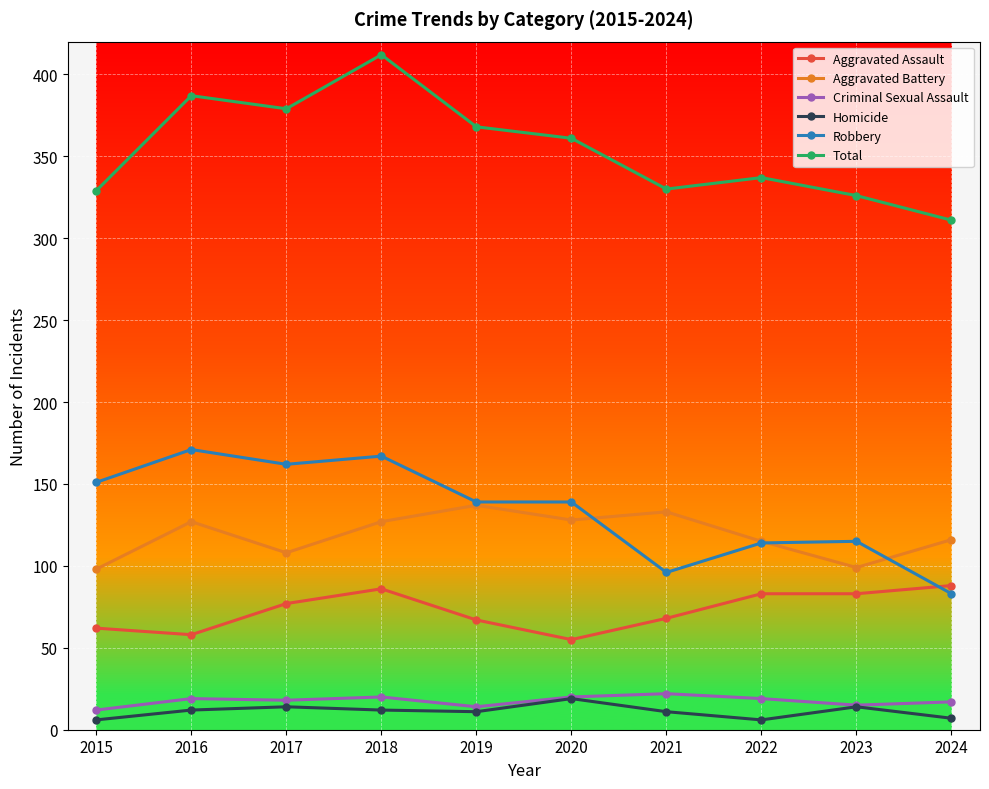

At which label does Total first exceed 361?

2016